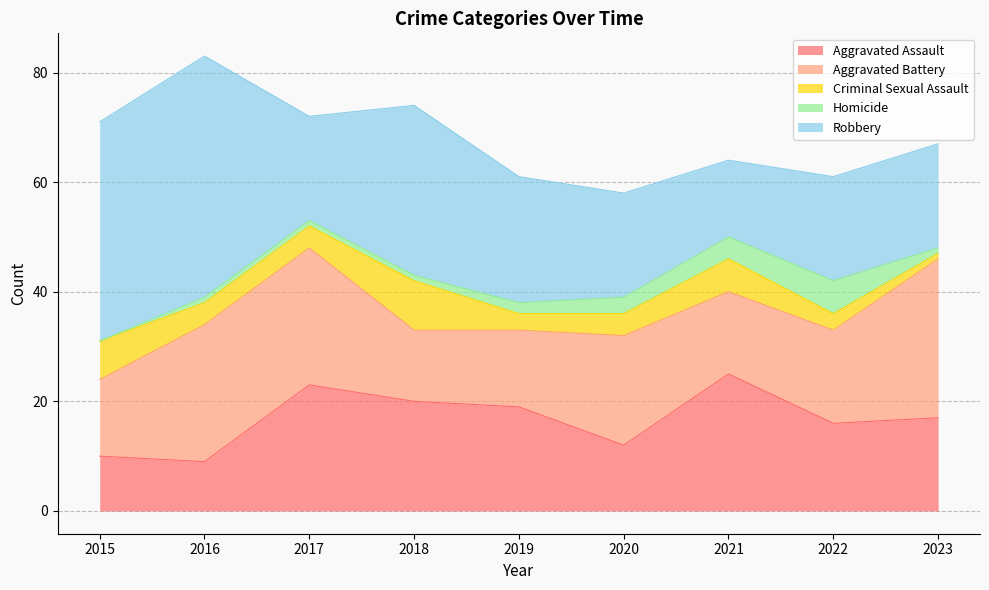

How many data points does each series have?

9